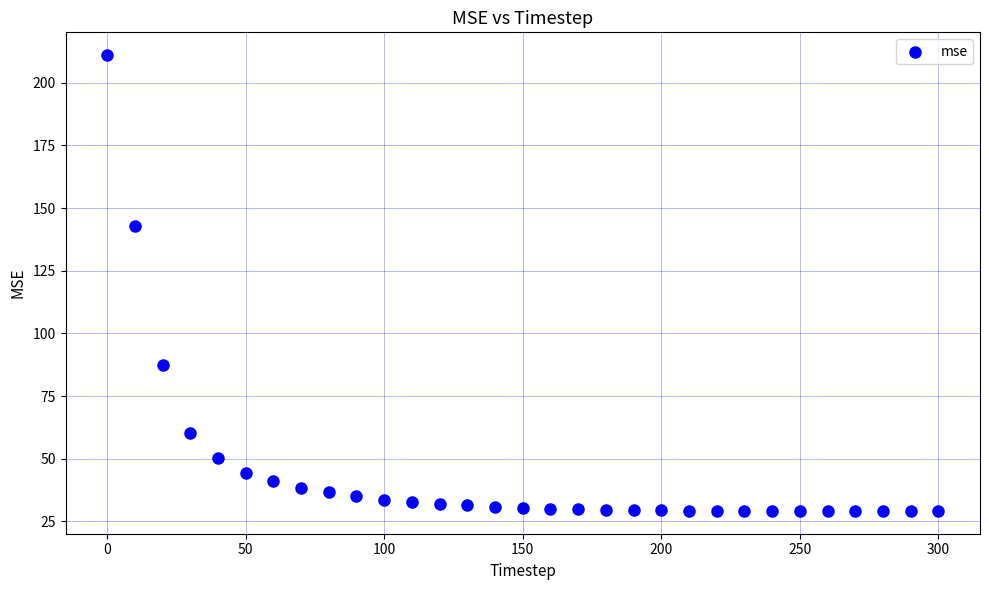

What Y value in the scatter plot is closest to 120?

143.0